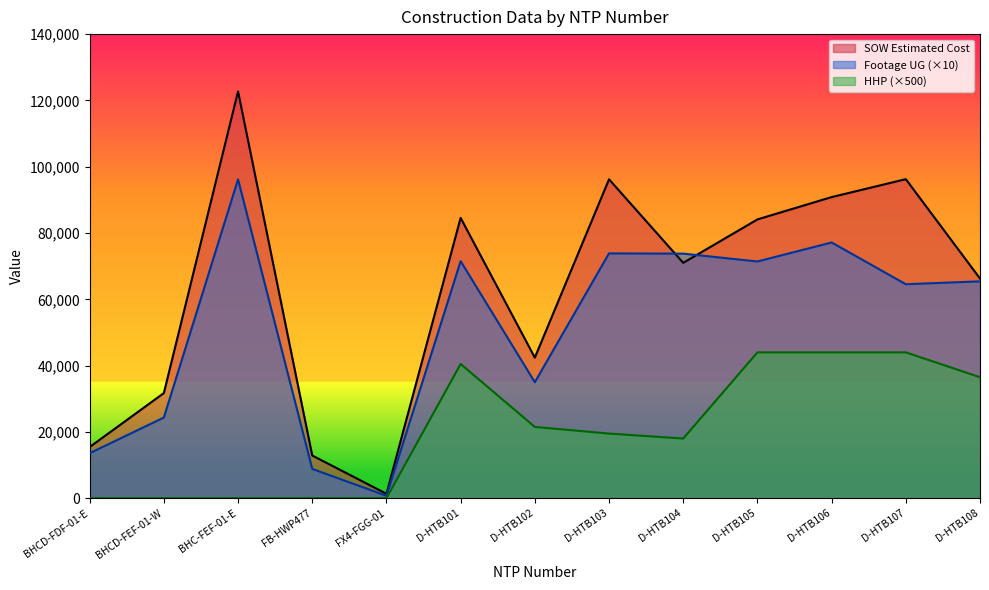

How many interior local peaks does the HHP series have?

1